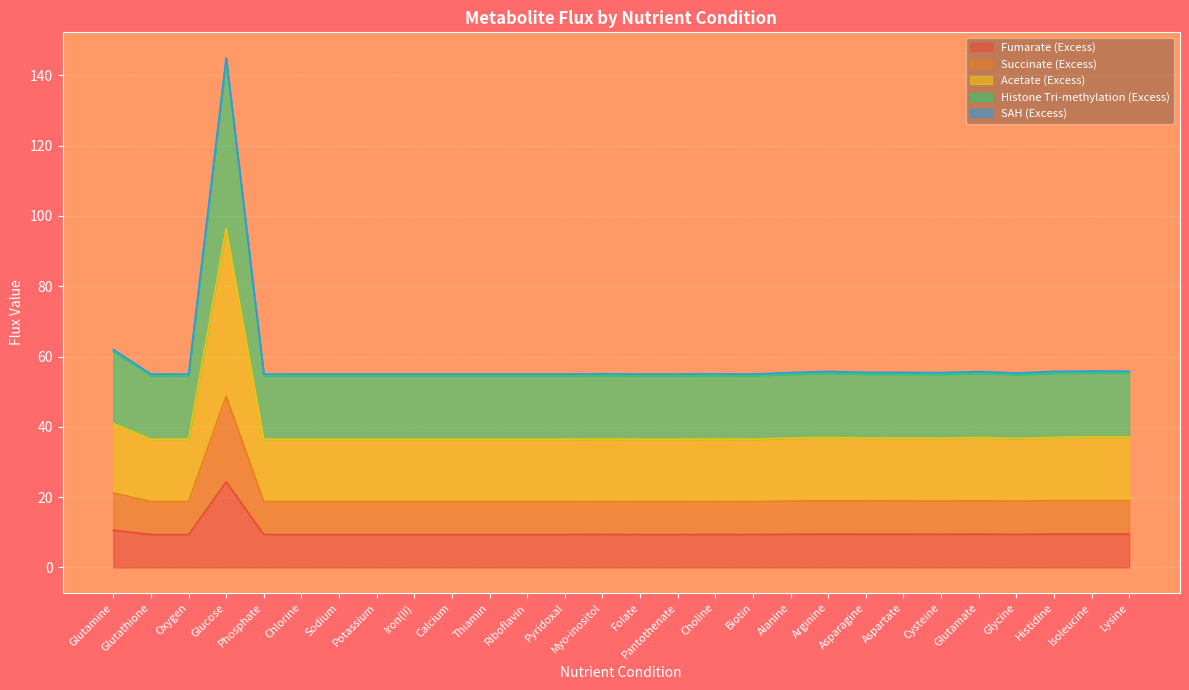

At which label does Succinate (Excess) reach its peak?

Glucose